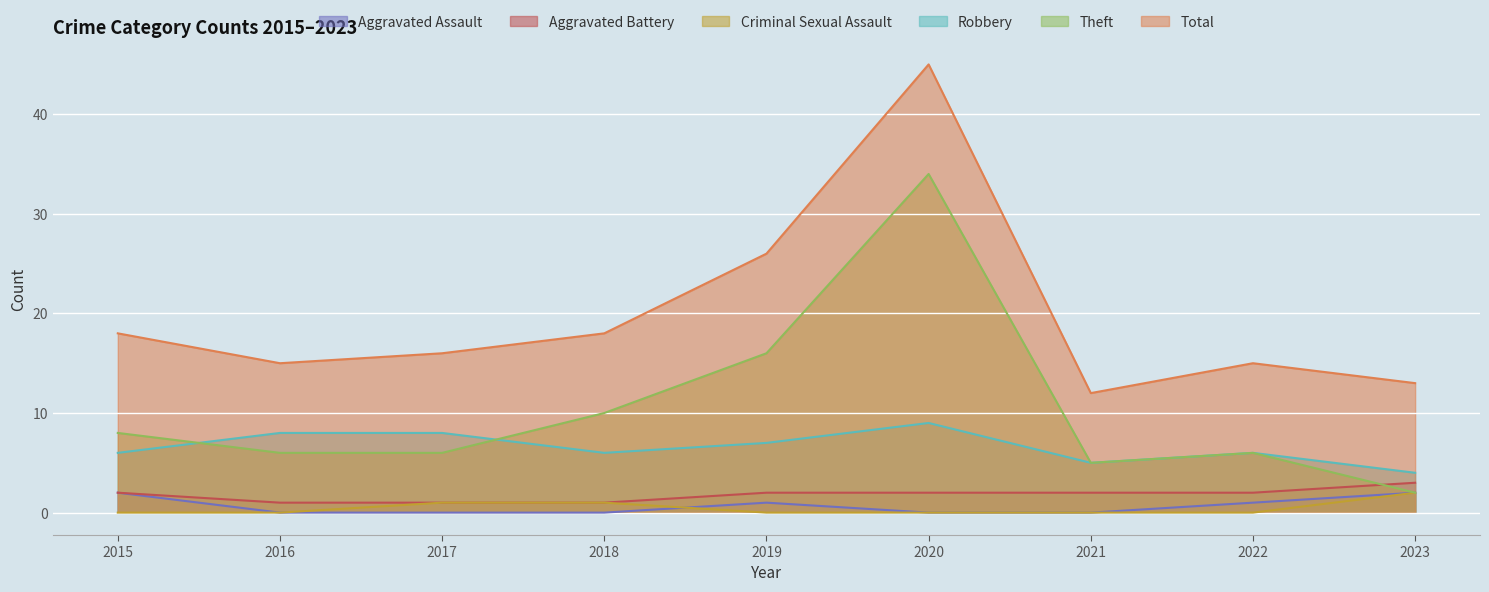

How many lines are shown in the chart?

6